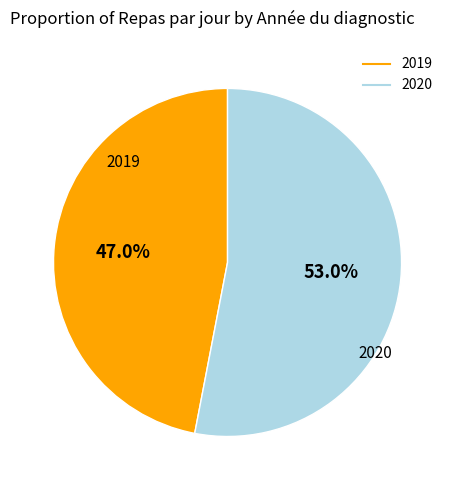

How many segments does this pie chart have?

2